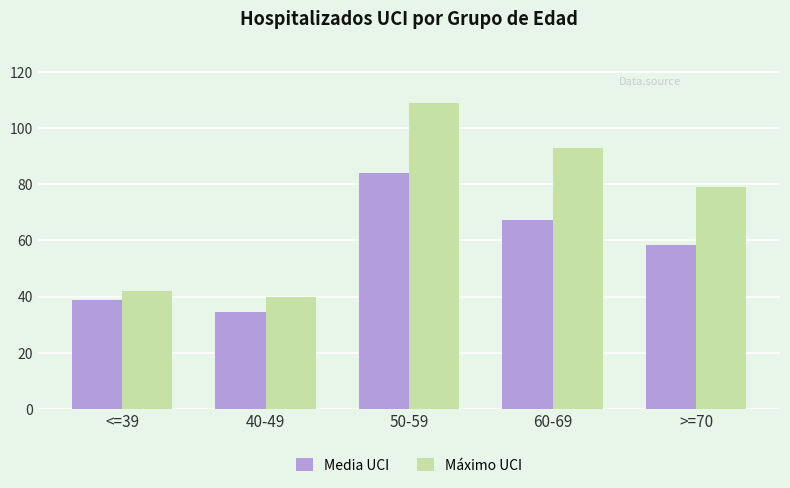

What is the value of the Media UCI bar at the 2nd from the left?

34.6